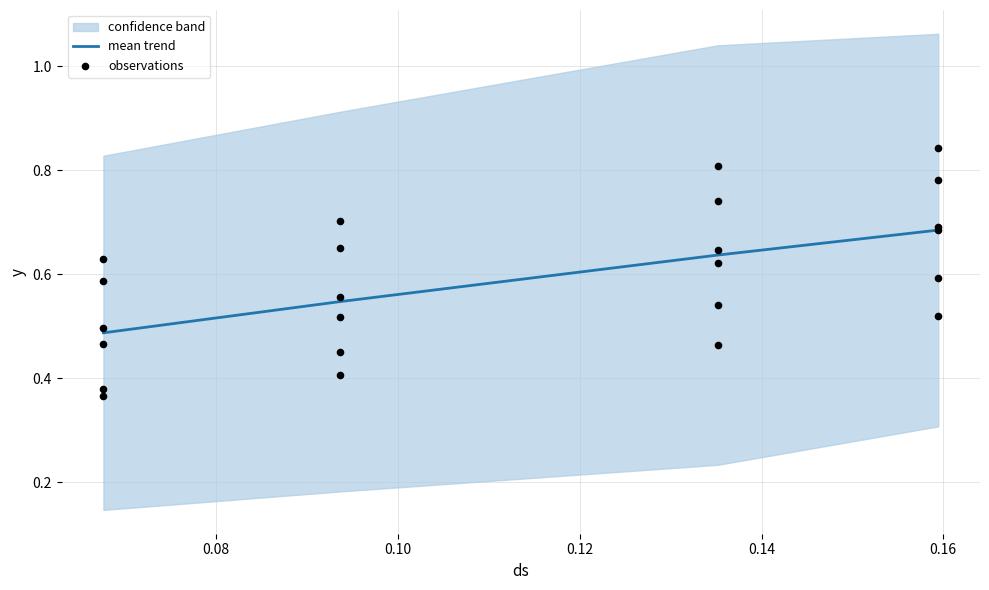

How many mean trend values are between 0 and 1?

4